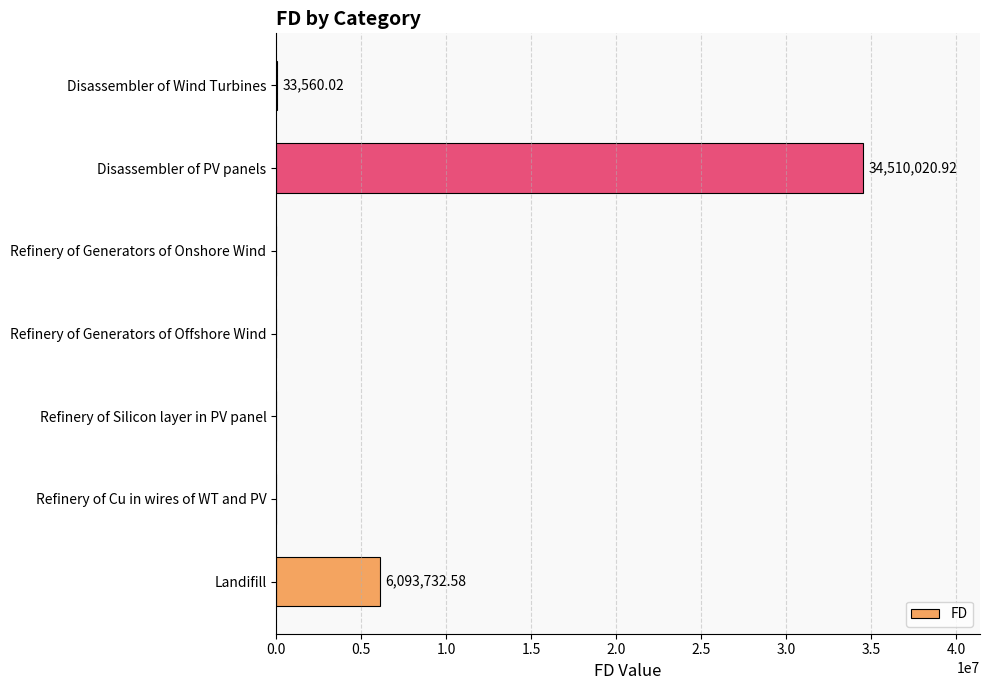

Where is the data nearest to the value 17255010?

Landifill